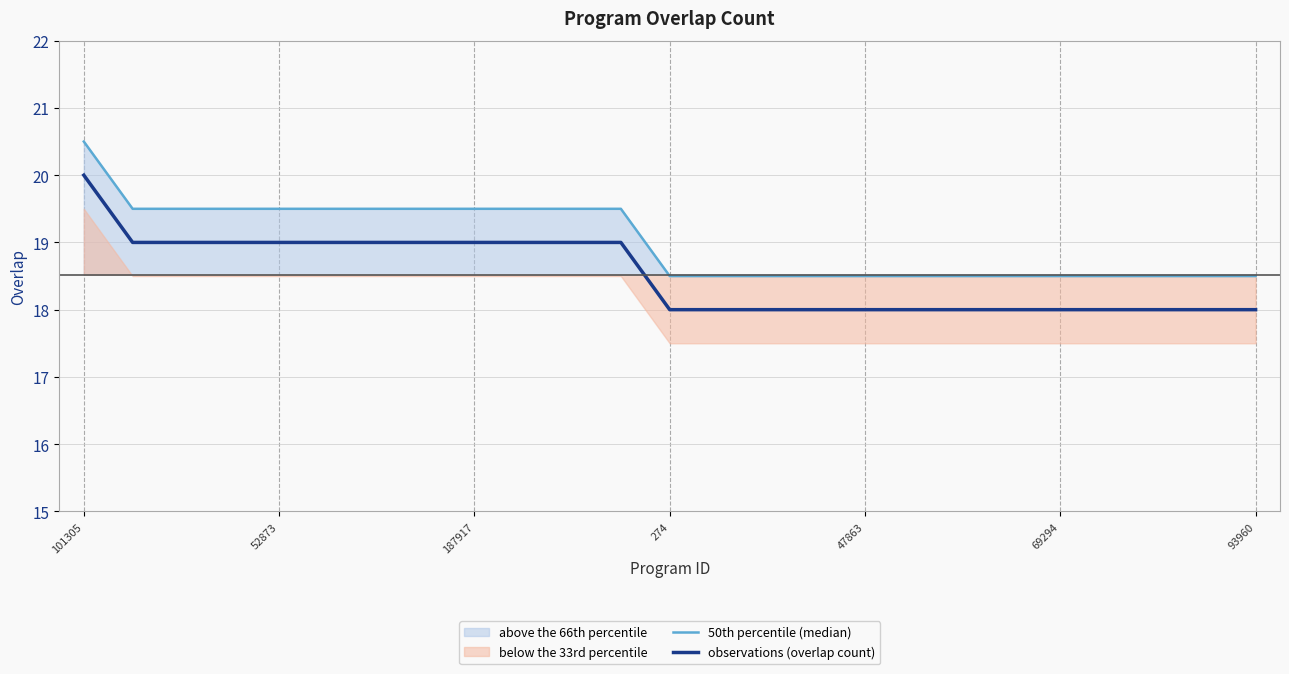

What is the average value of the observations (overlap count) series?

18.5